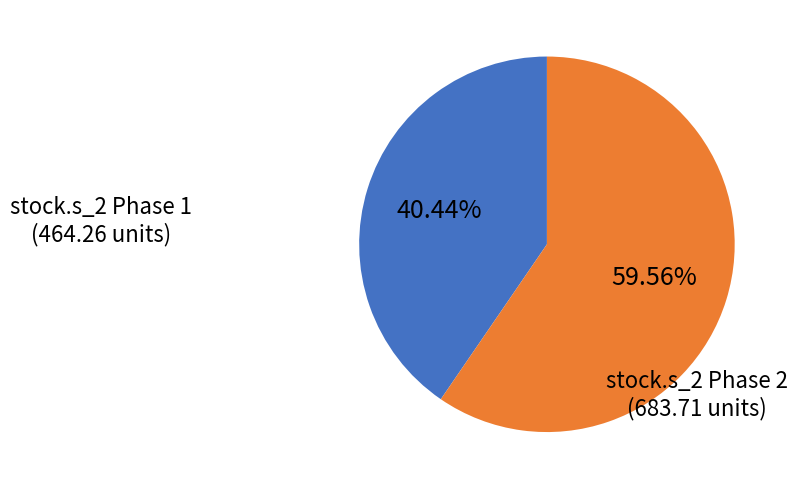

Is there a majority slice in this chart?

Yes